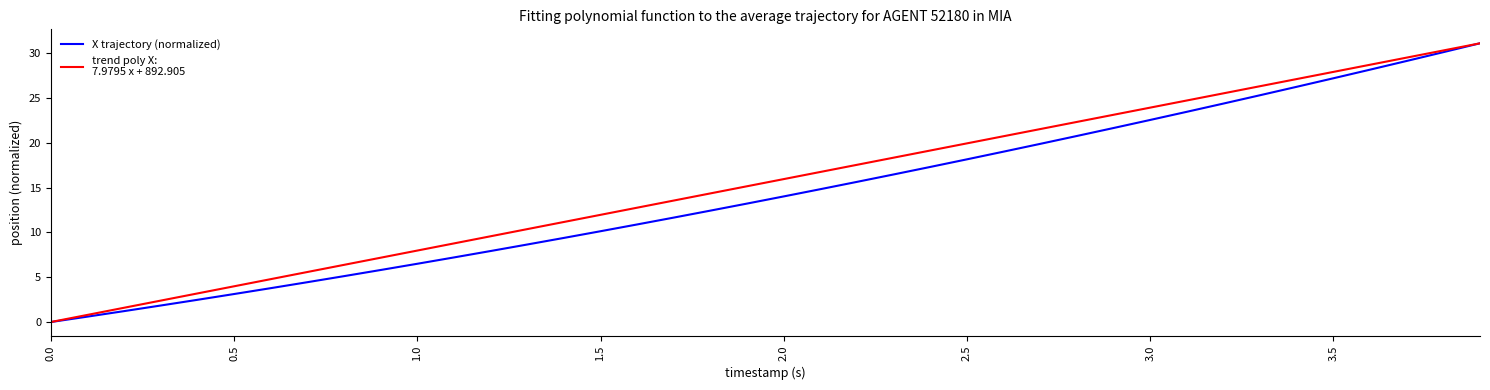

What is the maximum value shown in the chart?

31.1